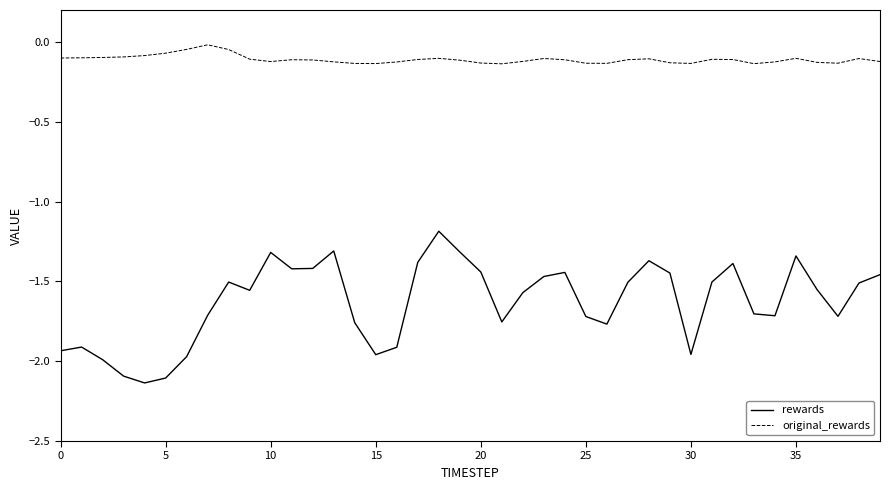

Rank the series by their average value, from lowest to highest.

rewards, original_rewards